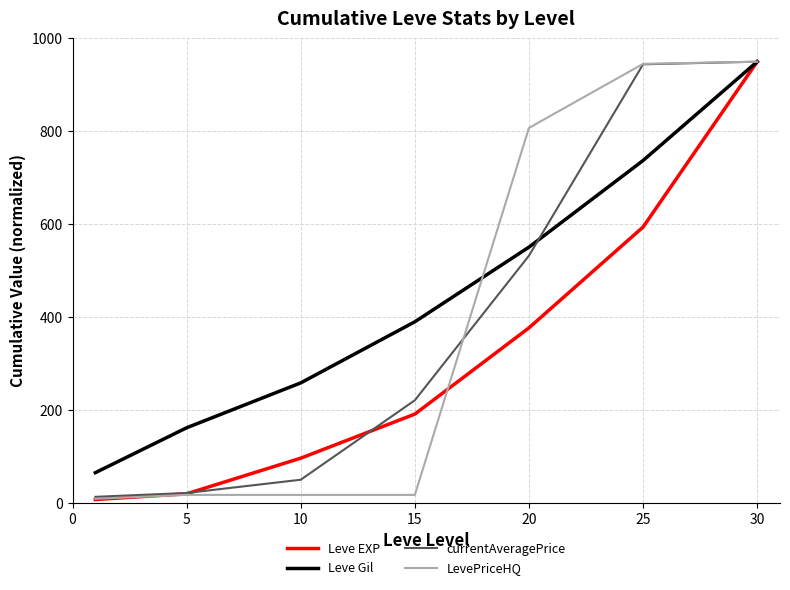

Which series has the largest total across all categories?

Leve Gil